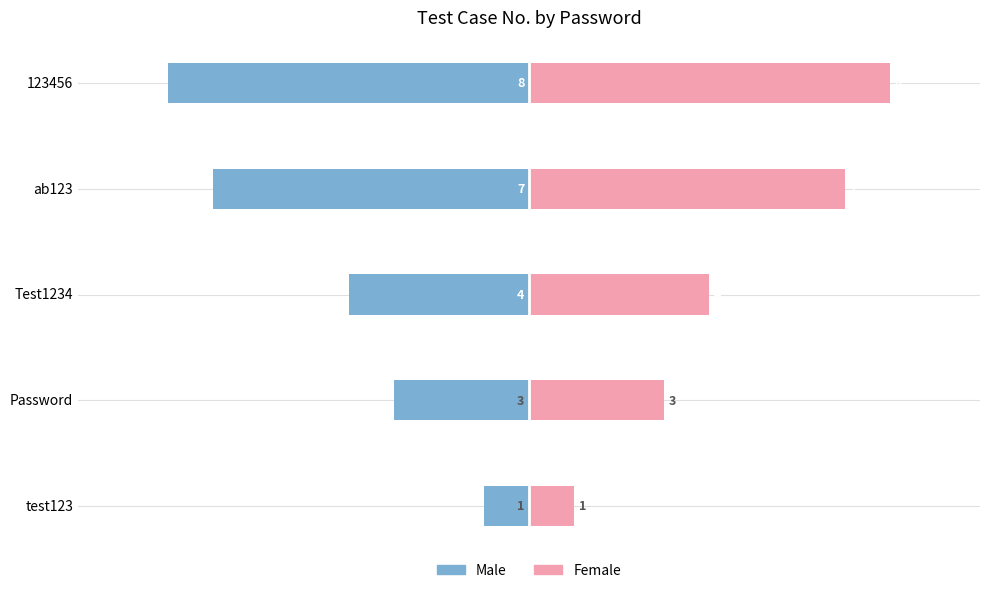

Read the Male value at Test1234.

-4